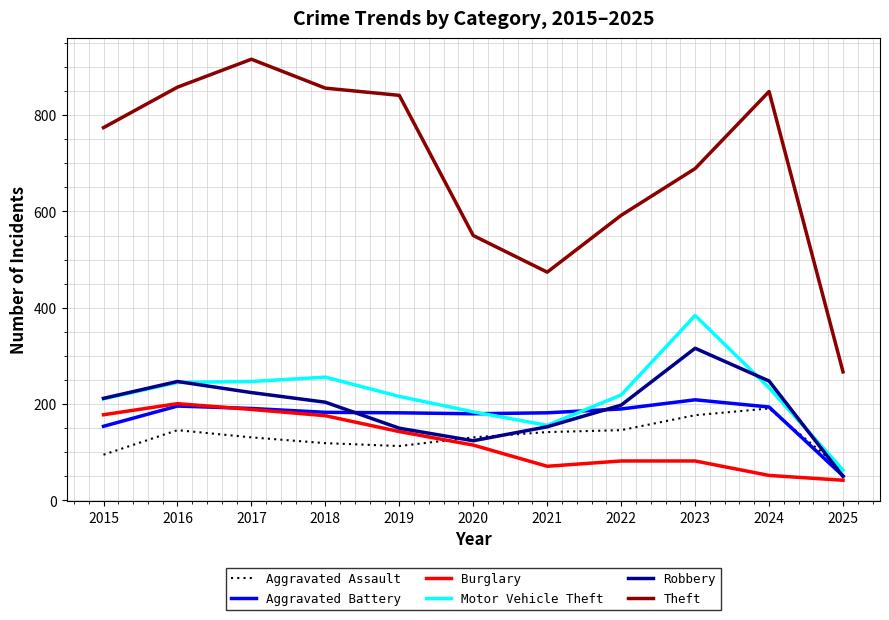

True or false: Aggravated Battery and Theft cross at least once.

False